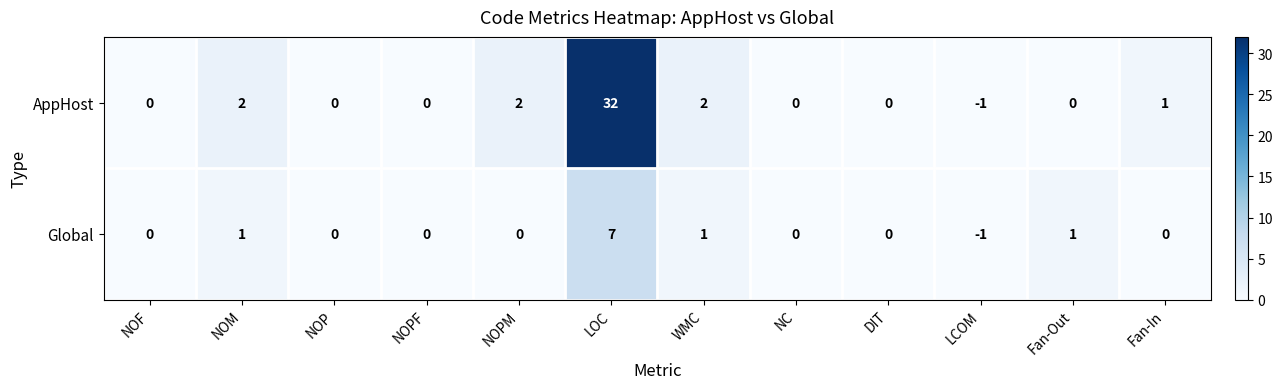

Rank the series by their maximum value, from lowest to highest.

Global, AppHost